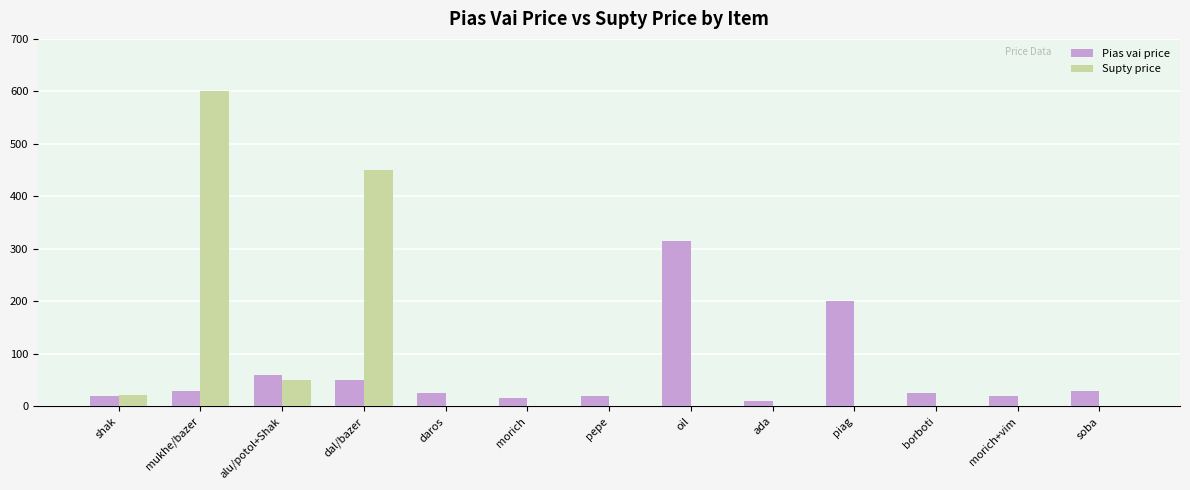

Which category has the highest value in the Supty price series?

mukhe/bazer